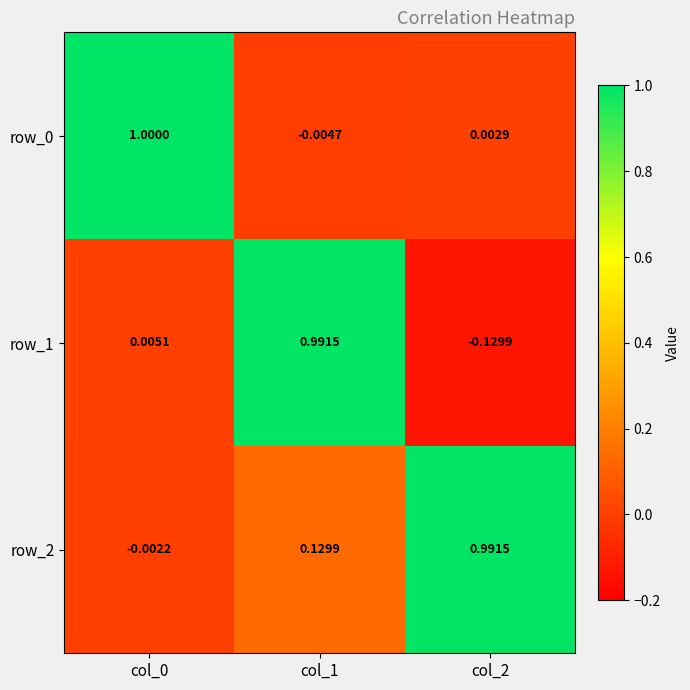

Is the value of row_2 at col_0 greater than the value of row_1 at col_2?

Yes